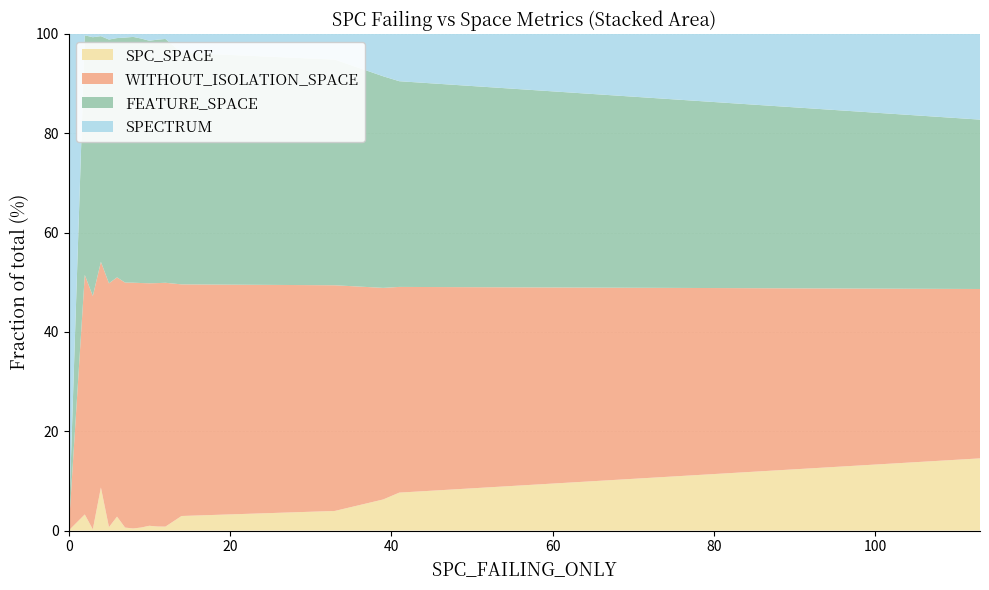

What is the maximum value for SPC_SPACE?

14.5